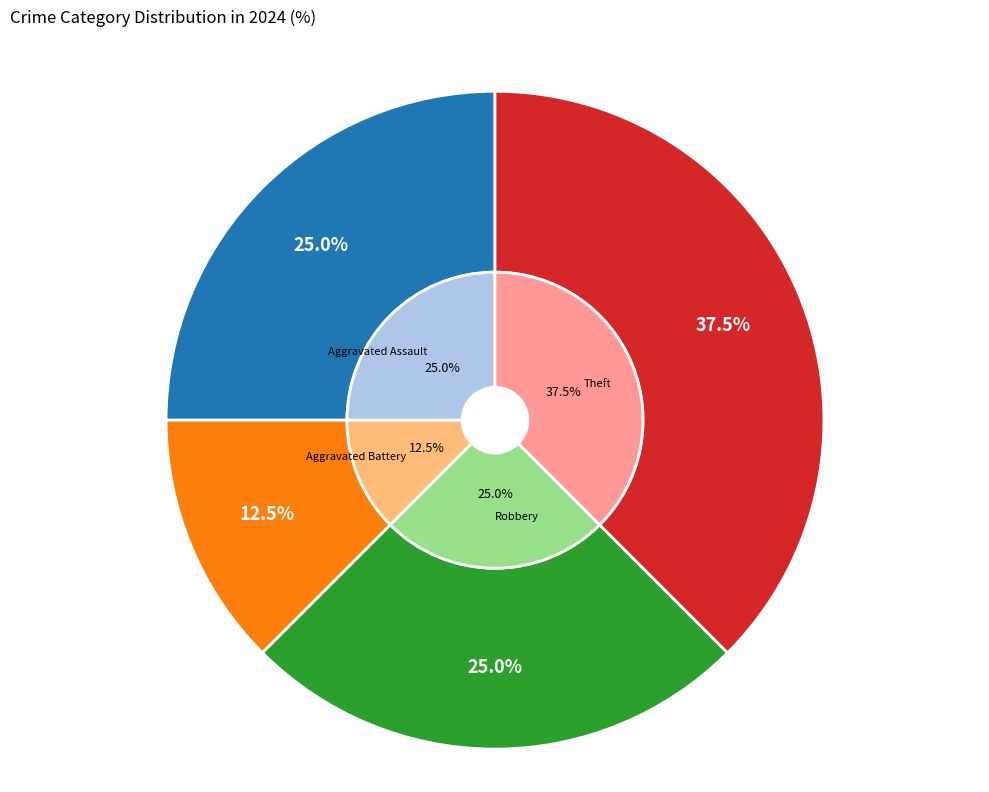

To the nearest percent, what is the difference between the Robbery and Aggravated Battery slice percentages?

12%